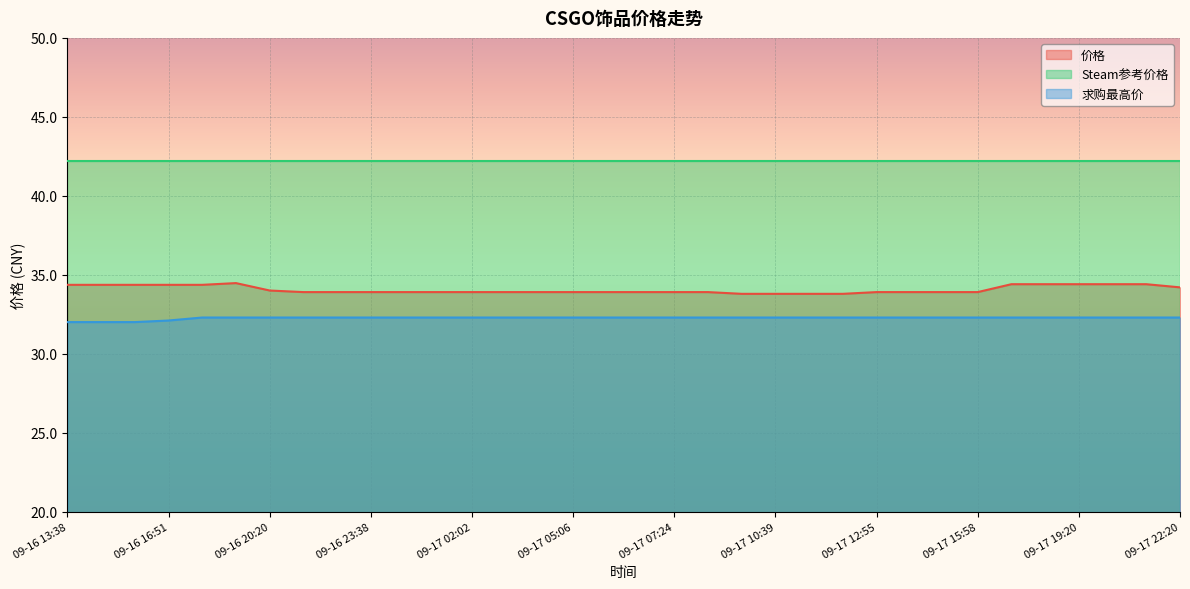

At which label is 求购最高价 closest to 32?

09-16 13:38